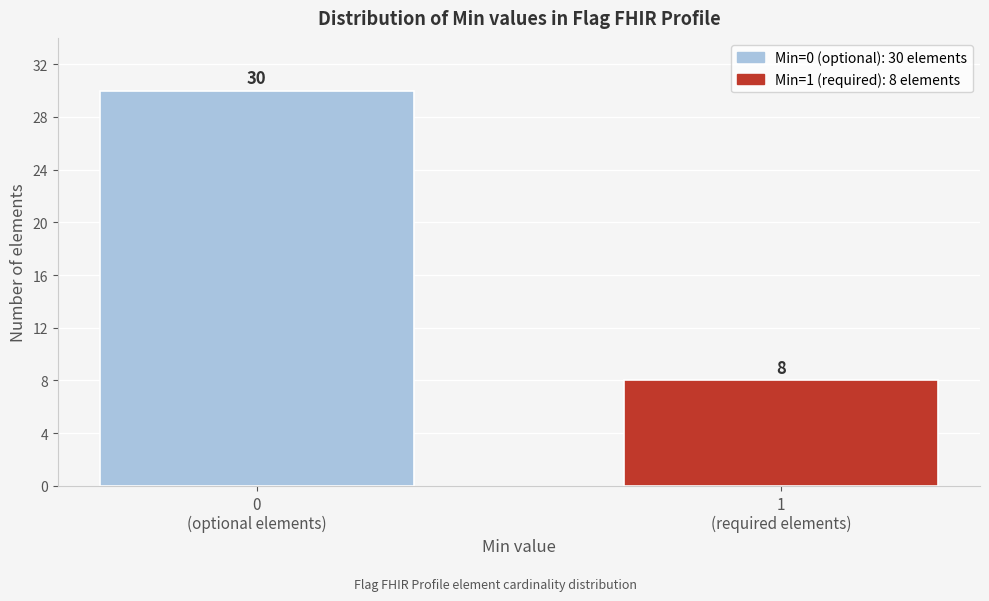

Reading right to left, list all the values displayed in this chart.

8	30